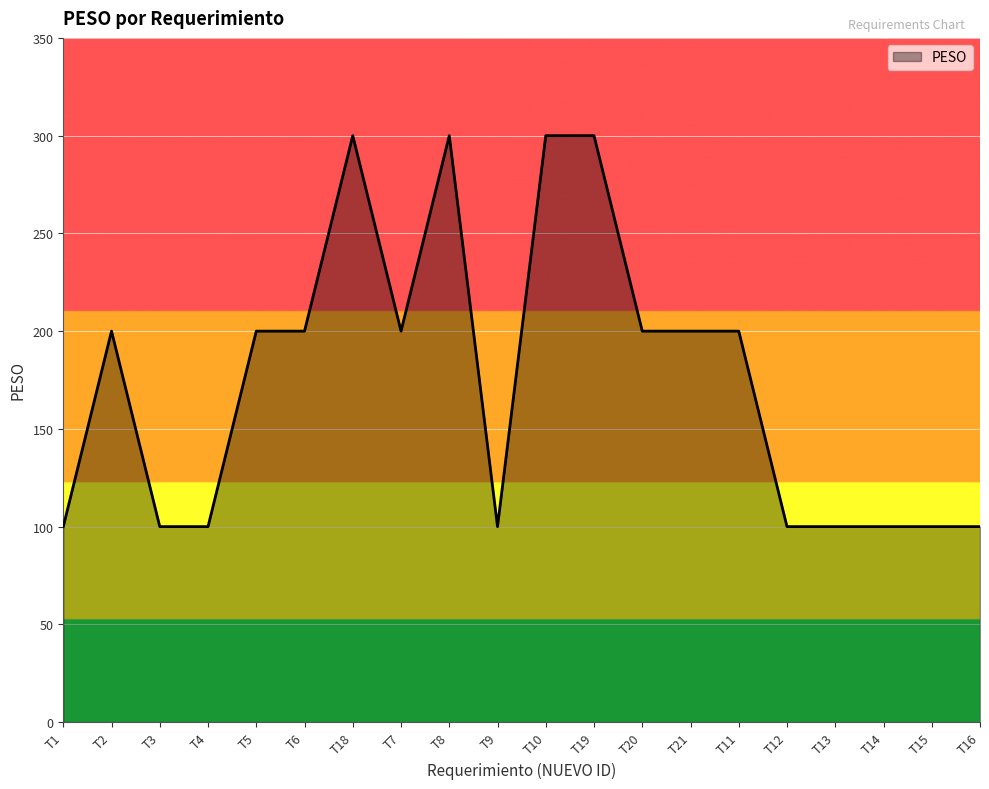

What is the sum of all values?

3500